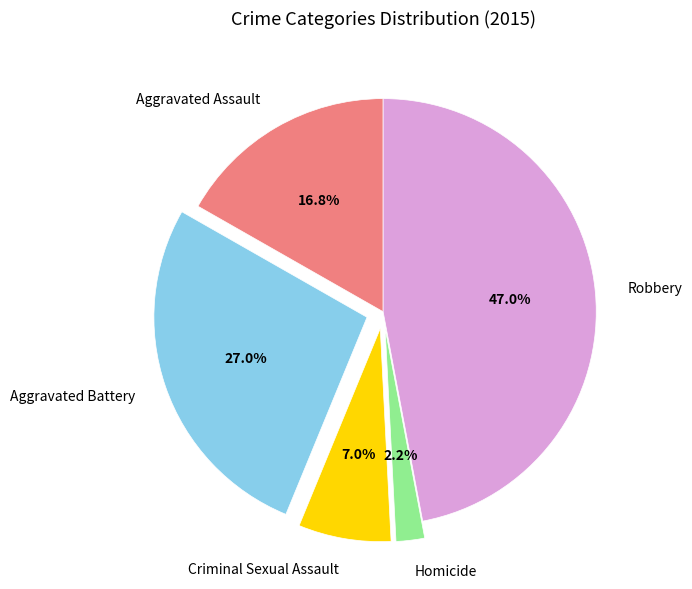

Does any single category account for the majority?

No